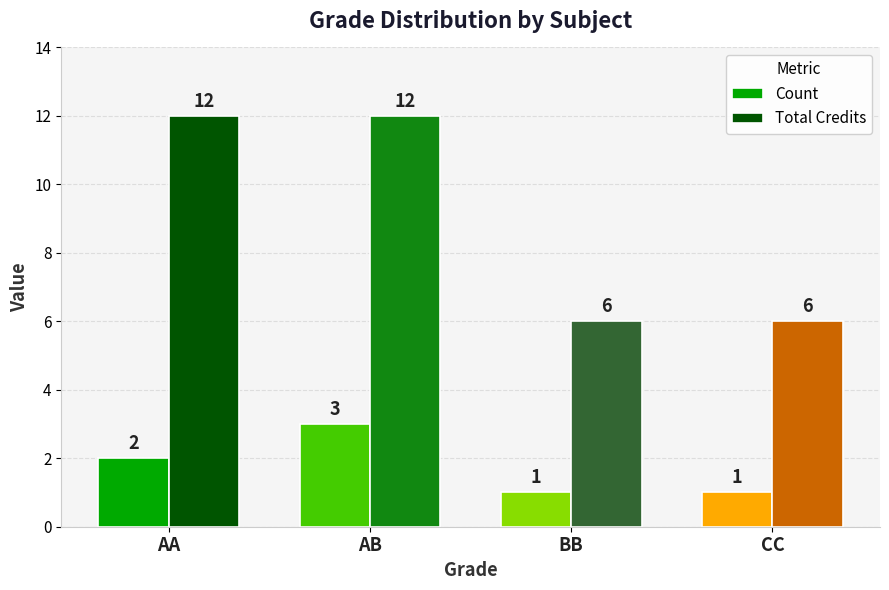

How many bars are there in total?

8